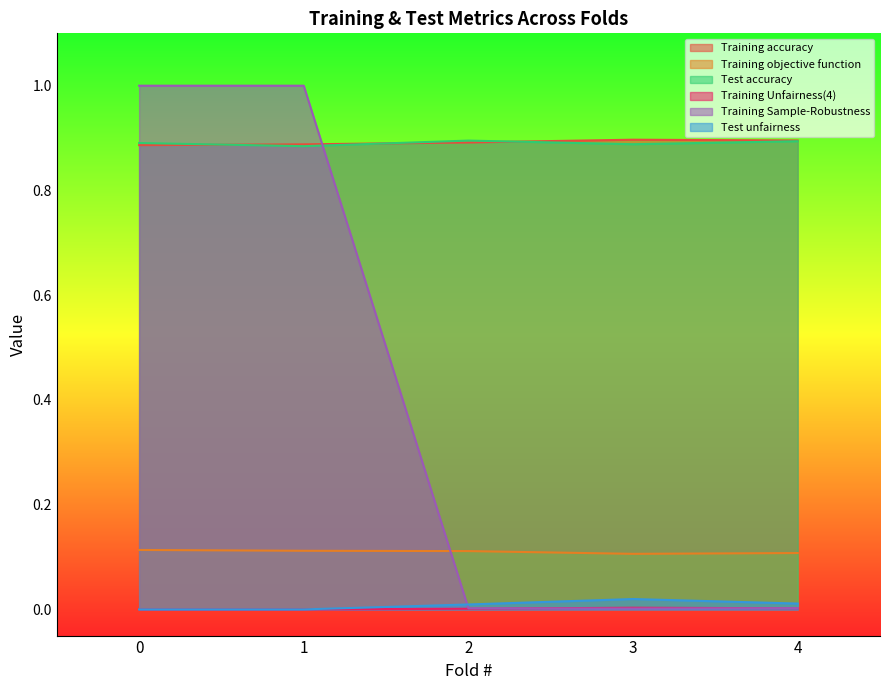

Reading left to right, extract all data points from this chart.

Training accuracy: 0.9	0.9	0.9	0.9	0.9
Training objective function: 0.1	0.1	0.1	0.1	0.1
Test accuracy: 0.9	0.9	0.9	0.9	0.9
Training Unfairness(4): 0.0	0.0	0.0	0.0	0.0
Training Sample-Robustness: 1.0	1.0	0.0	0.0	0.0
Test unfairness: 0.0	0.0	0.0	0.0	0.0